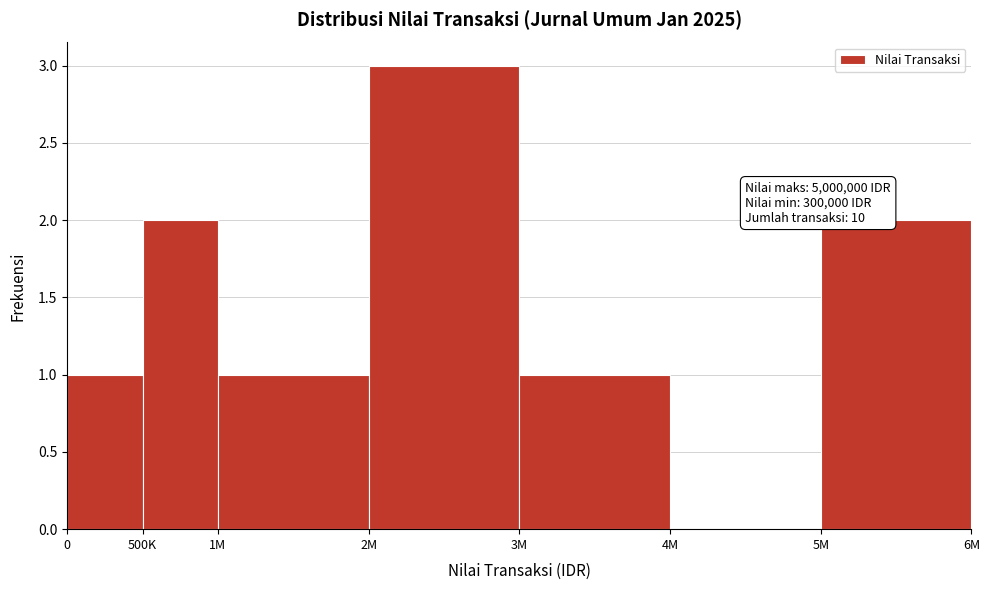

Reading left to right, list all the values displayed in this chart.

0=1	500K=2	1M=1	2M=3	3M=1	4M=0	5M=2